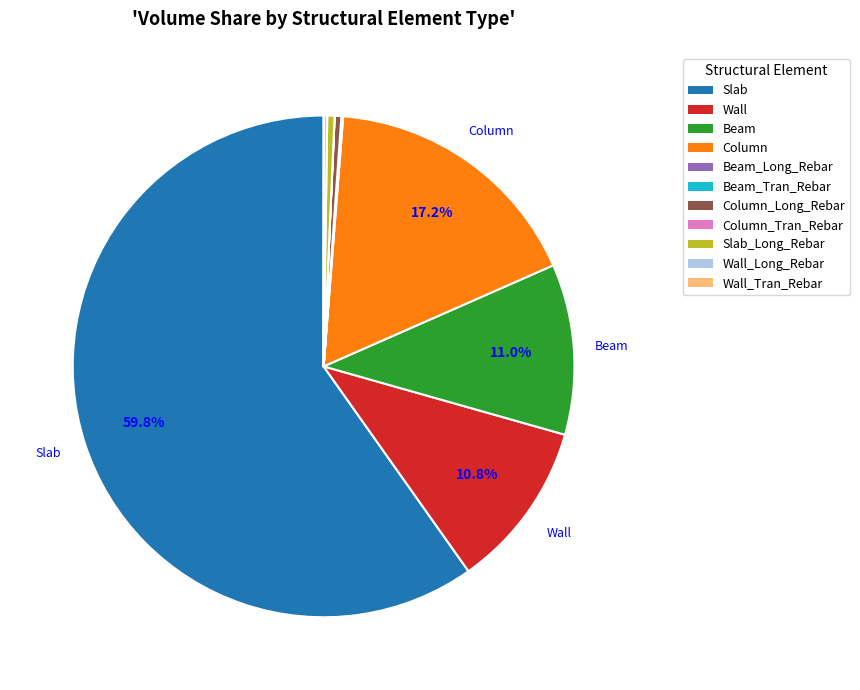

What percentage is NOT represented by Wall?

89.2%